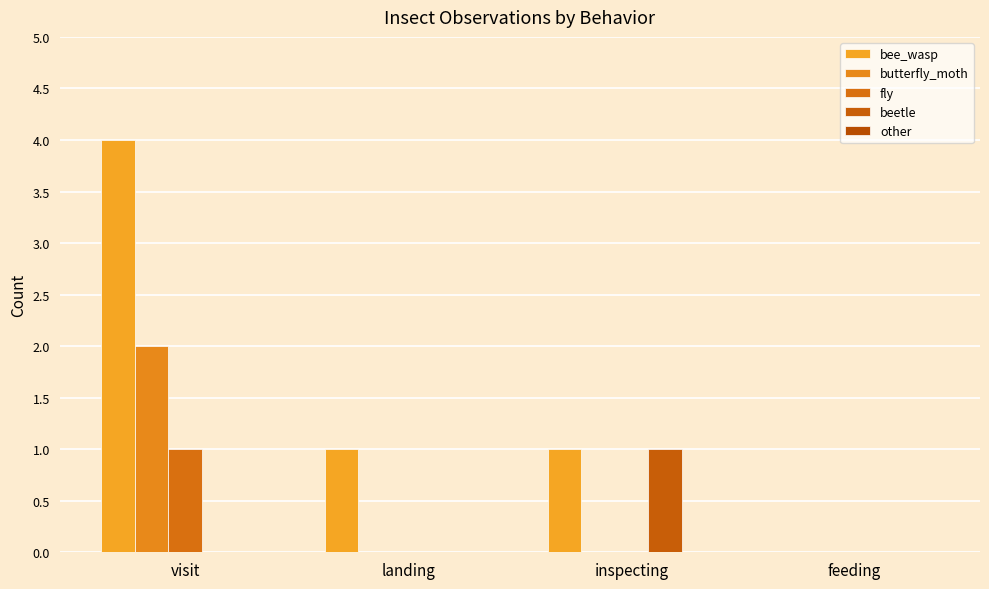

At which category is the sum across all series the highest?

visit